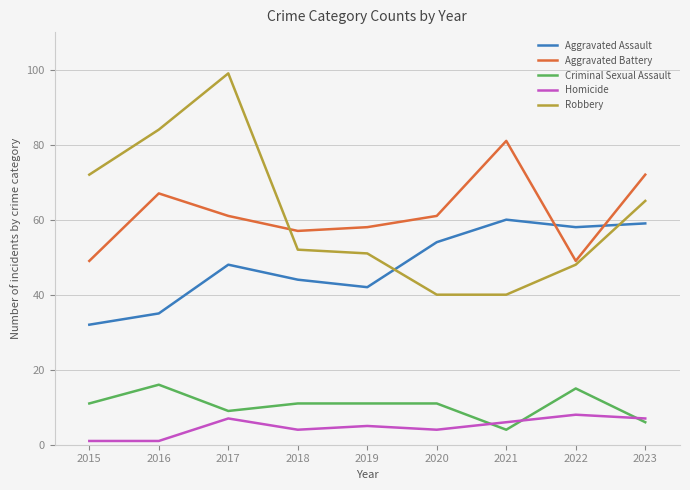

What is the spread (max minus min) of values at 2023?

66